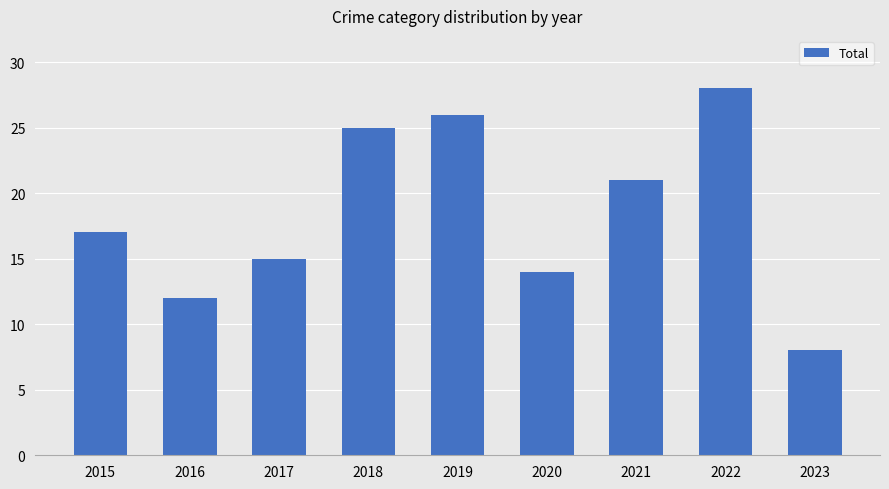

Does the chart contain any negative values?

No